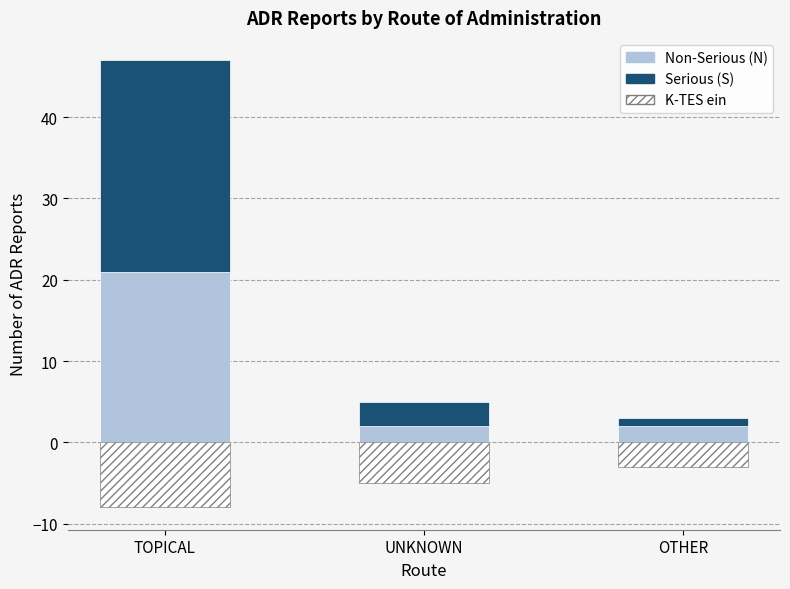

Which series has the widest spread of values?

Serious (S)